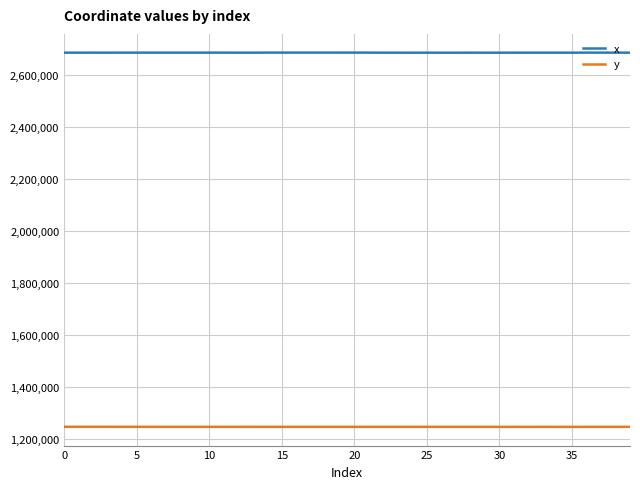

Which series has the largest range (max minus min)?

x